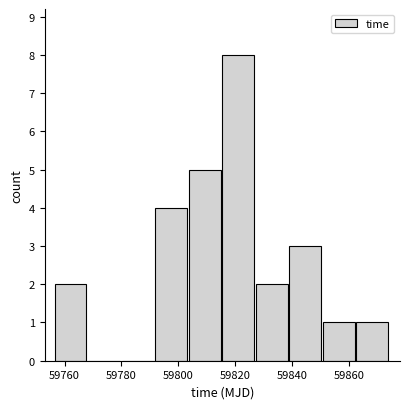

How tall is the bar that spans 59828 to 59840 on the x-axis? Neither the bar edges nor the heights are printed on the chart, so give them approximately, as read against the axes.

2